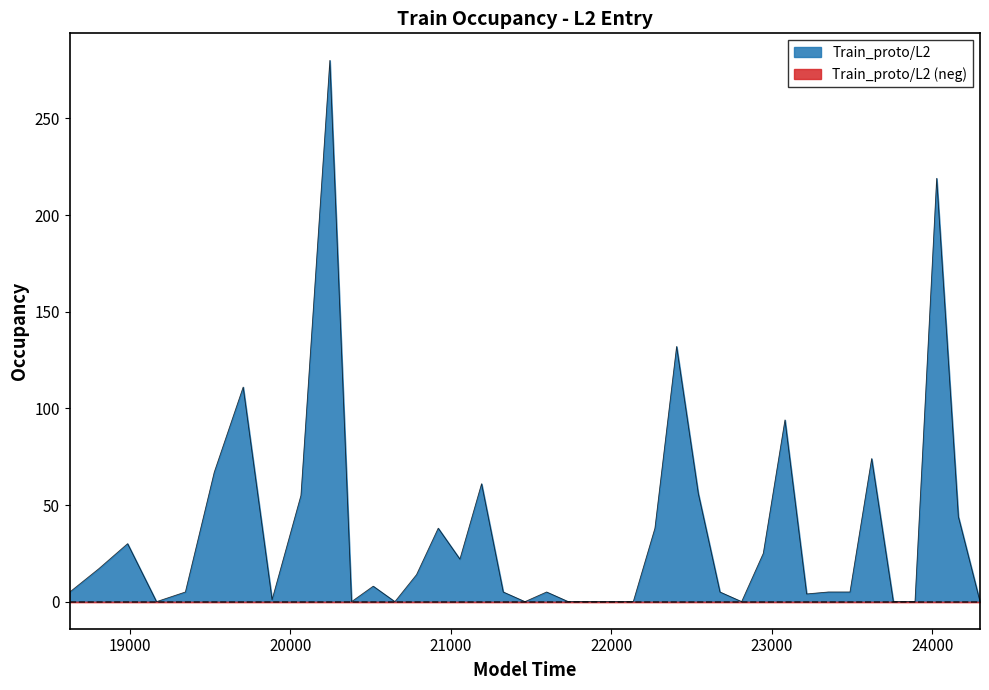

Which series has the largest total across all categories?

Train_proto/L2